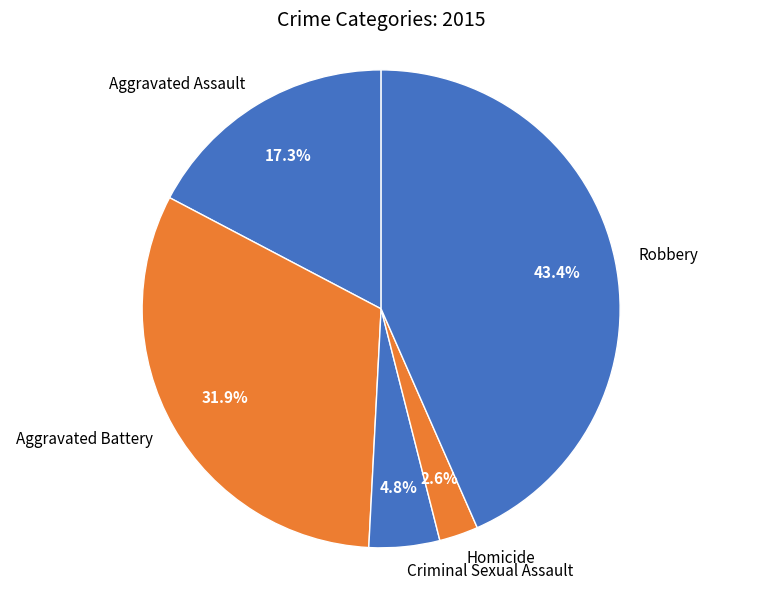

Is there a majority slice in this chart?

No